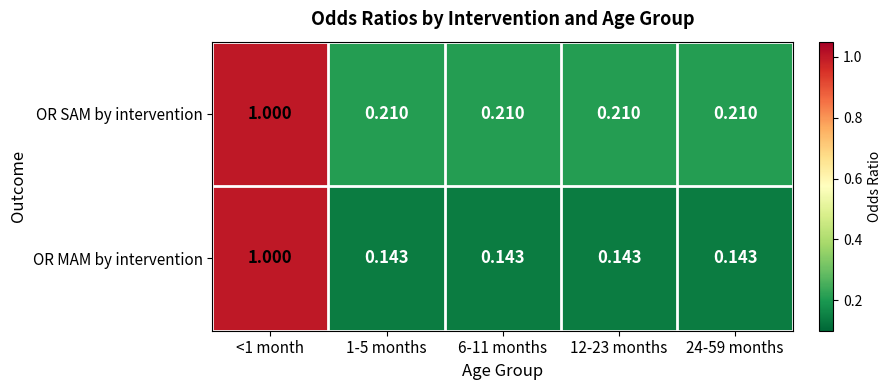

Which series changed the most between <1 month and 12-23 months?

OR MAM by intervention